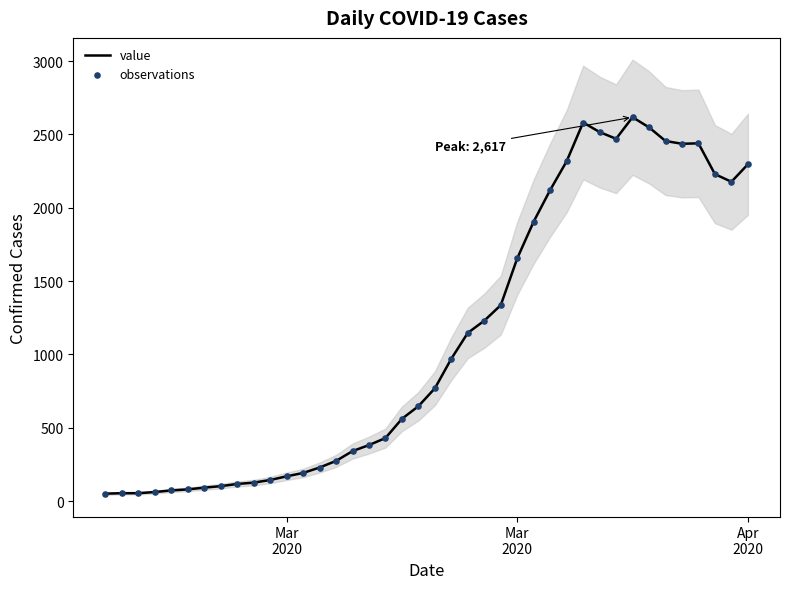

Which series has the largest total across all categories?

value